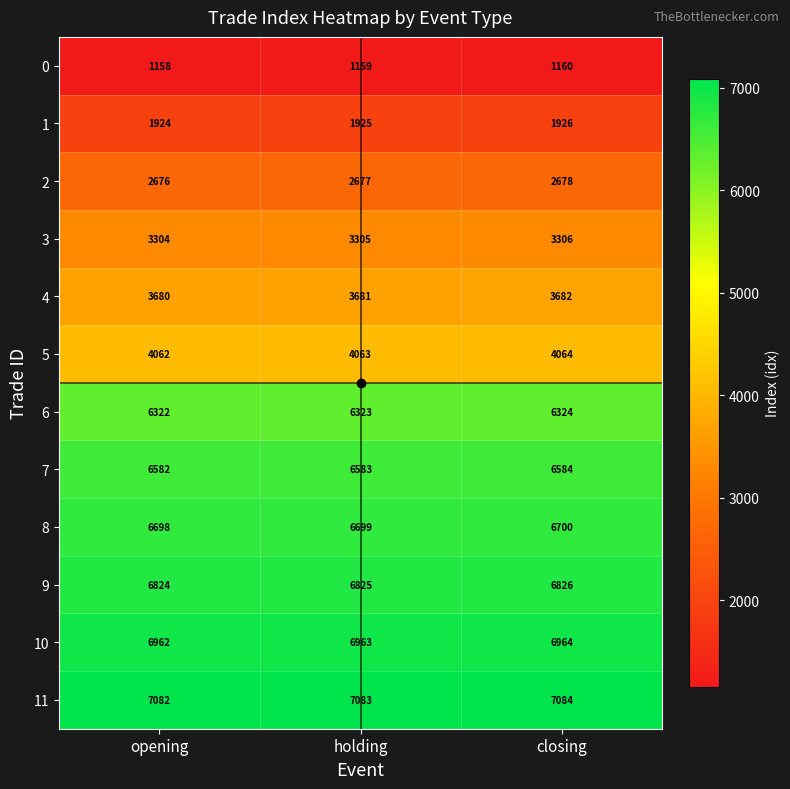

True or false: 2 has a value of 717 at closing.

False